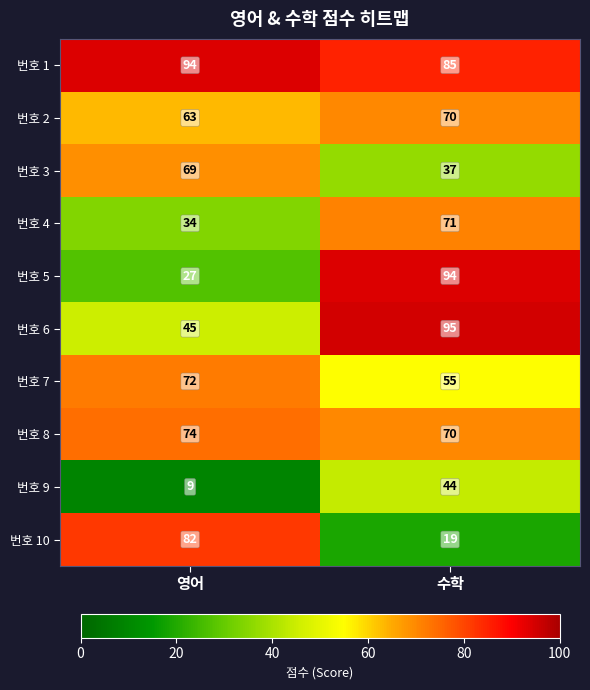

What is the greatest value displayed?

95